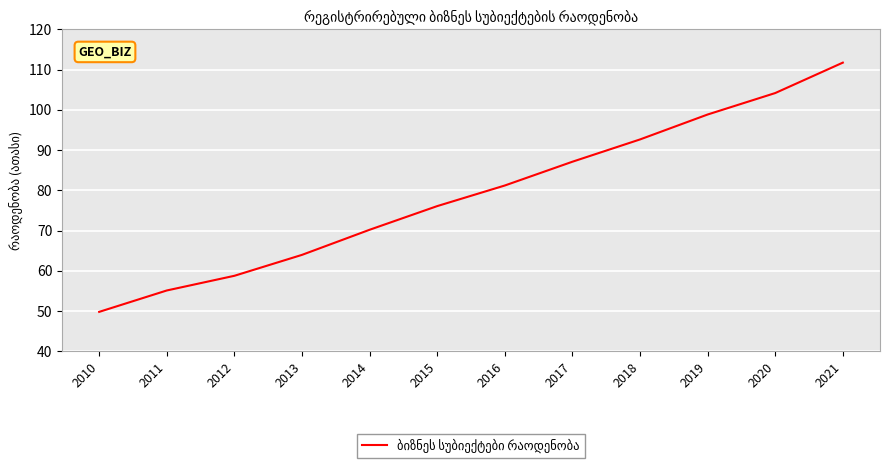

Which category has the lowest value across all series?

2010